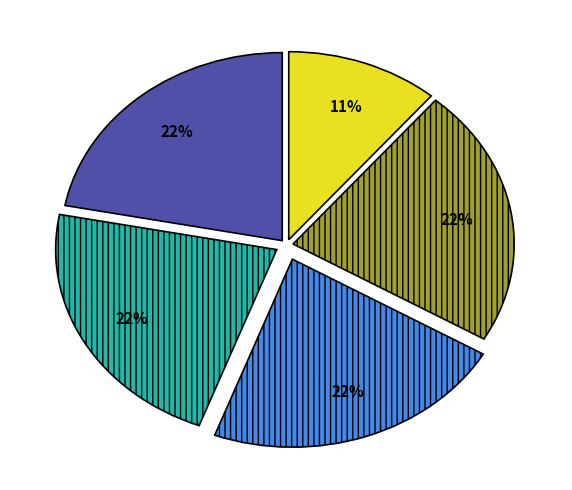

Is there a majority slice in this chart?

No